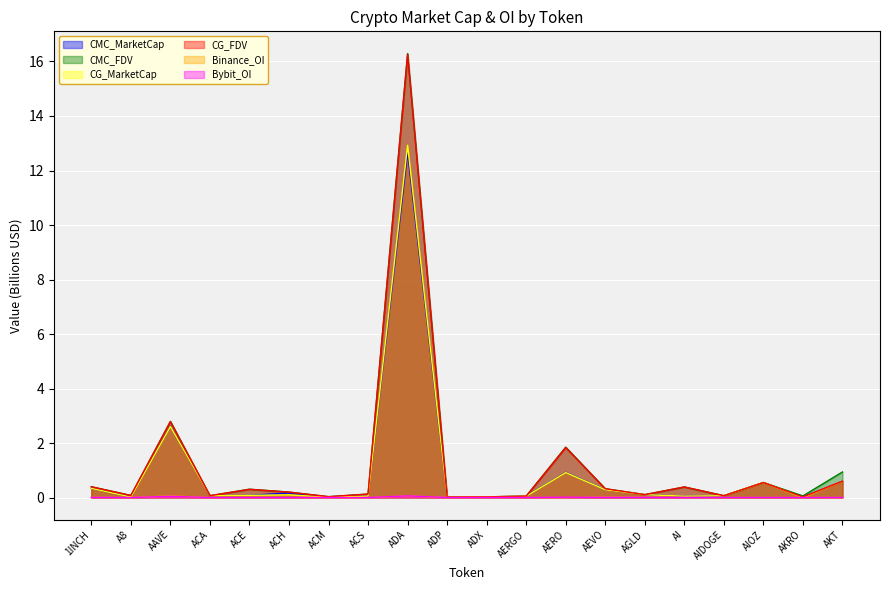

At which category does the chart reach its minimum across all series?

A8